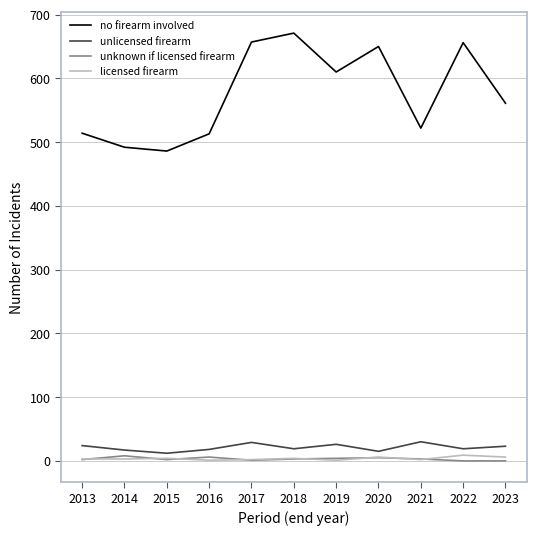

What is the spread (max minus min) of values at 2016?

512